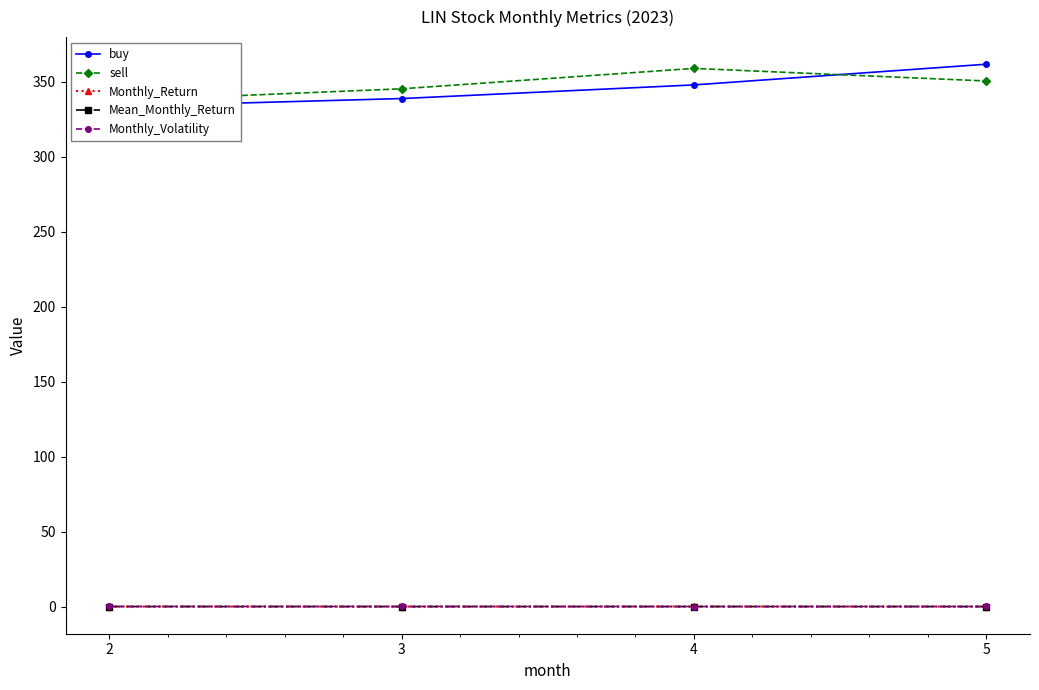

Rank the categories by Mean_Monthly_Return value from highest to lowest.

4, 2, 5, 3